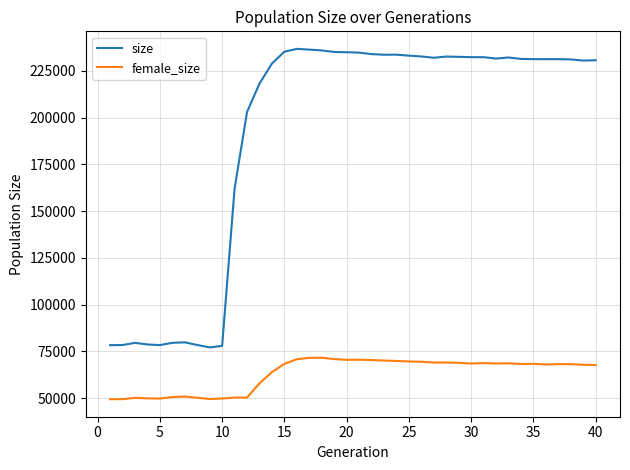

List the series in order of their peak value, highest first.

size, female_size